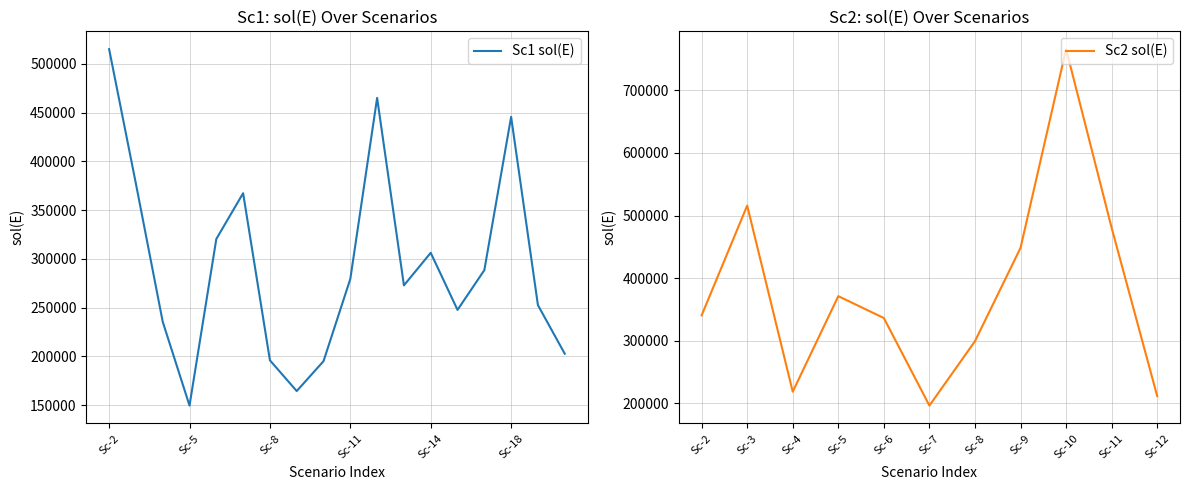

What is the change in value from Sc-3 to Sc-8?

-181095